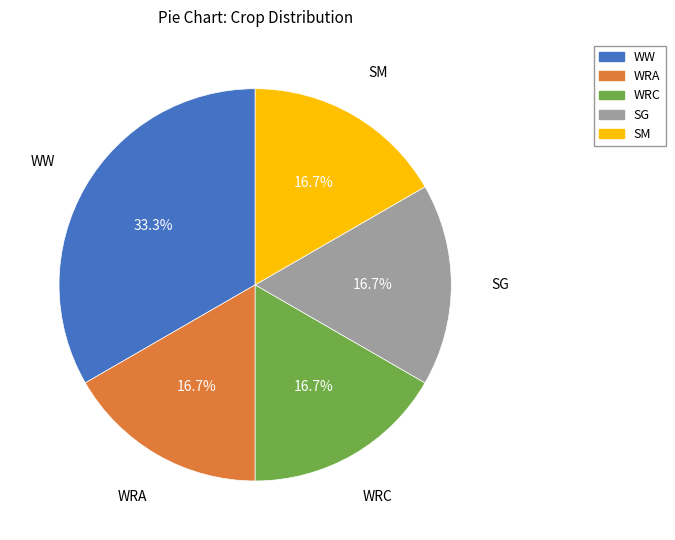

Which category has the biggest portion of the pie?

WW